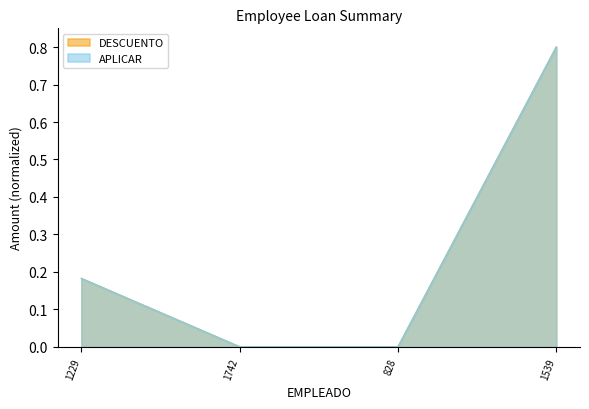

How many lines are shown in the chart?

2